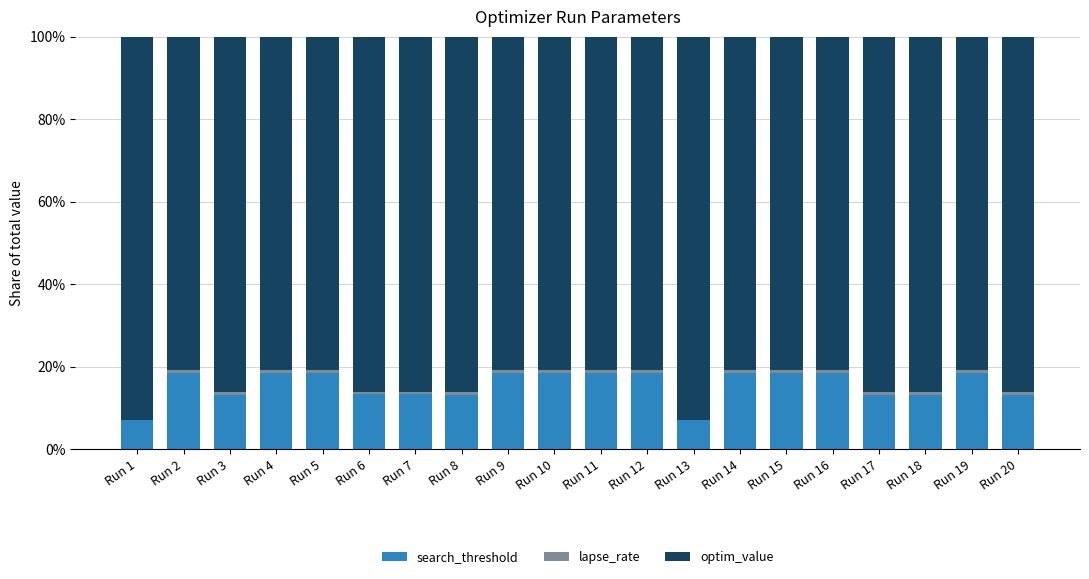

The search_threshold series shows 22.2 at Run 7. True or false?

False